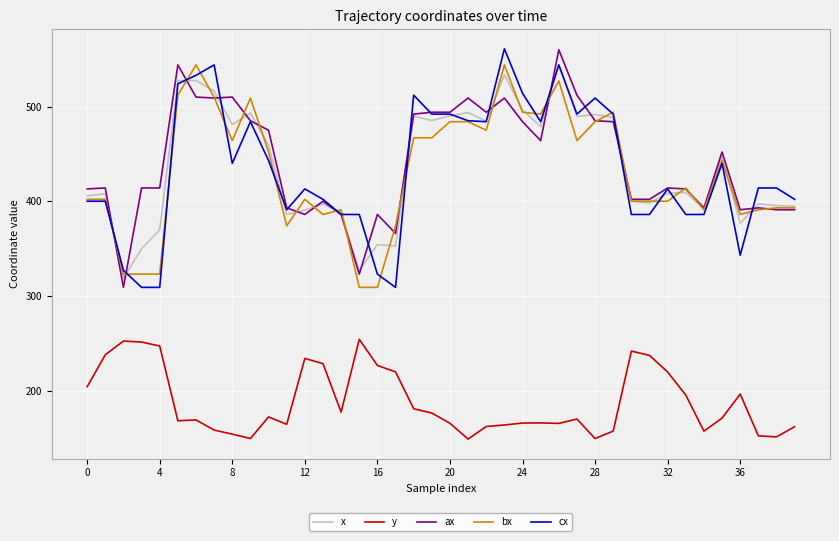

True or false: y and bx cross at least once.

False